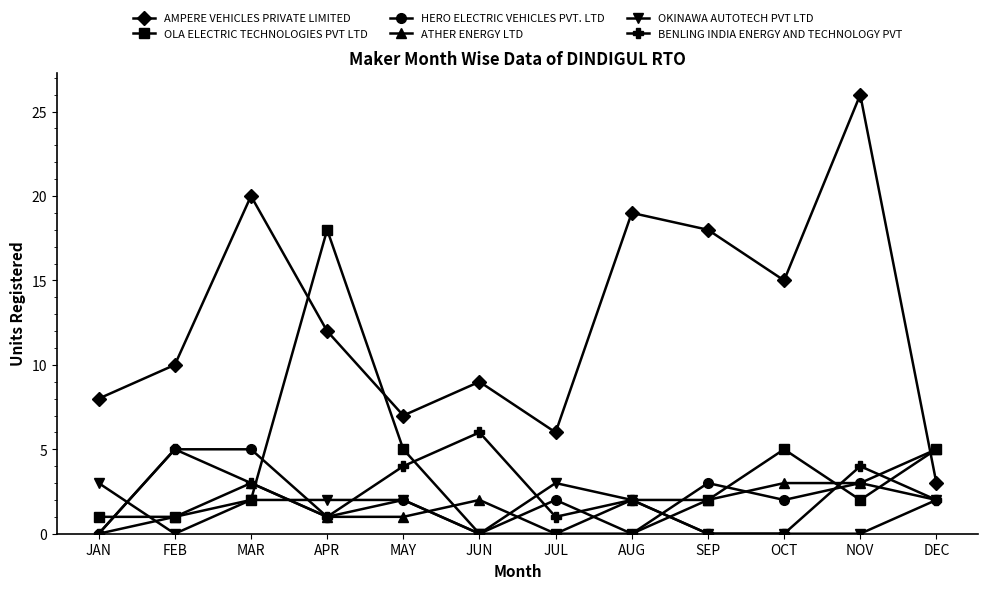

Is this an area chart (filled region under the line)?

No